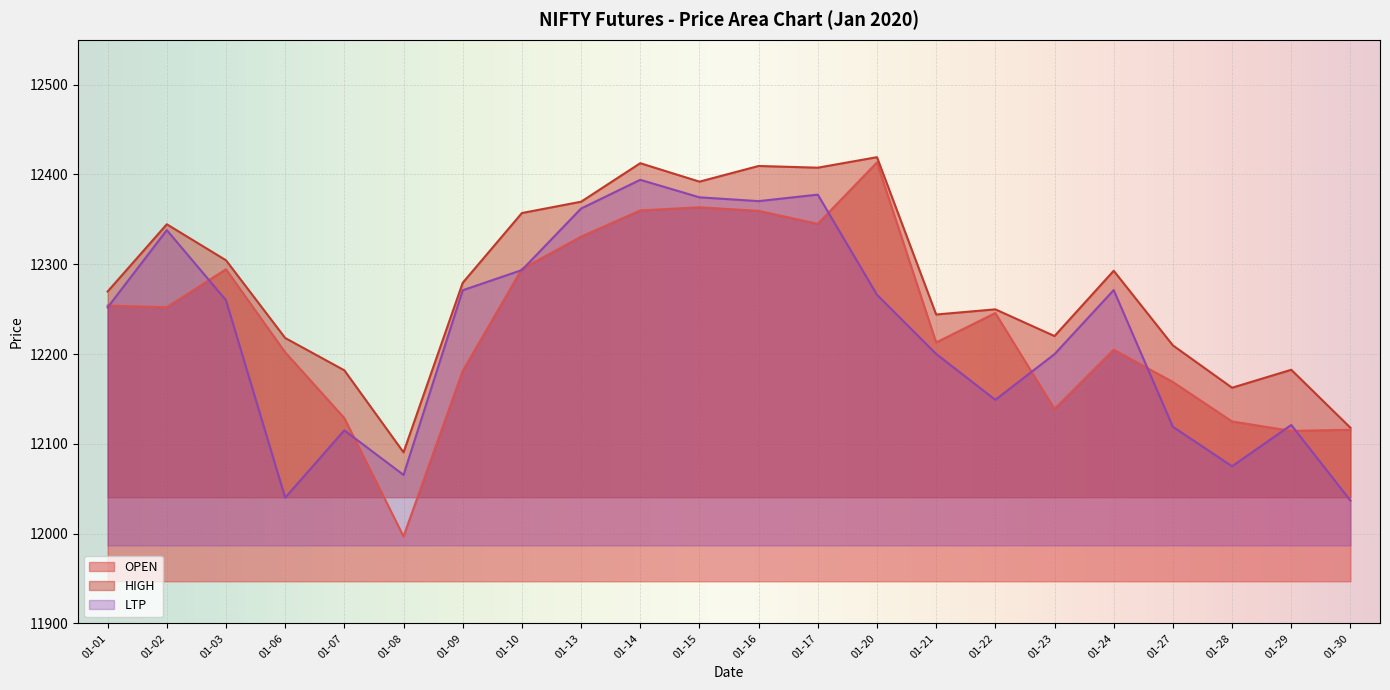

True or false: OPEN and HIGH cross at least once.

False